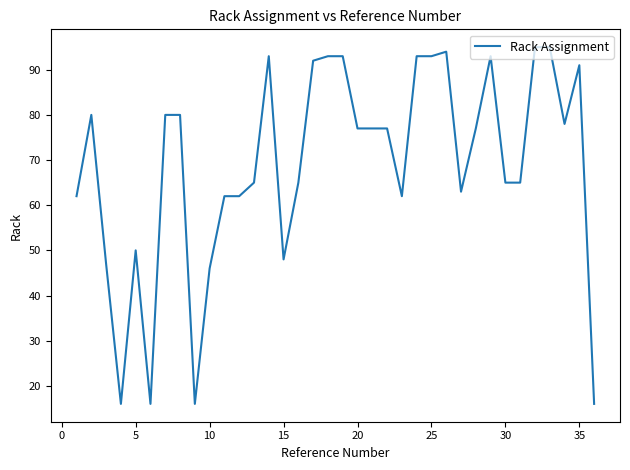

What is the difference between the maximum and minimum values?

79